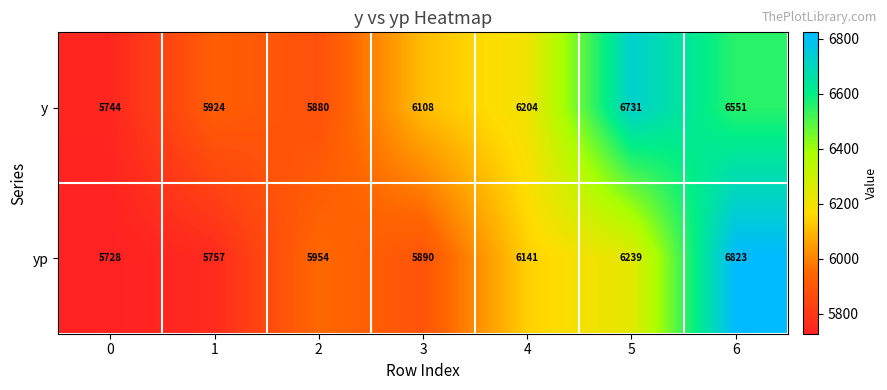

Rank the series at 3 from highest to lowest value.

y, yp